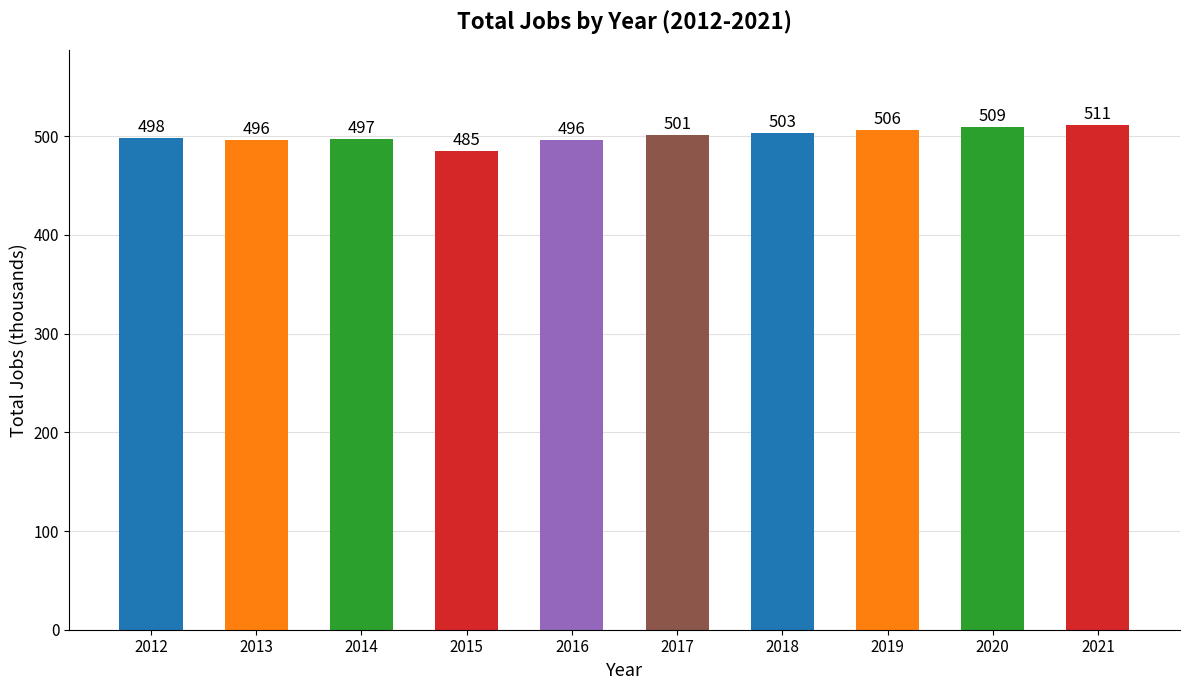

At which category does the chart reach its peak across all series?

2021